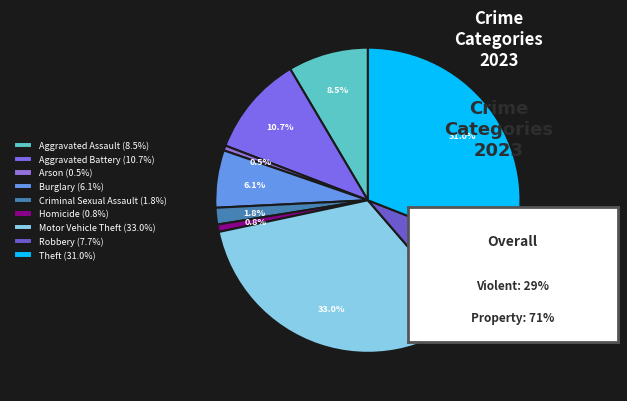

To the nearest percent, what percentage of the pie is Theft?

31%